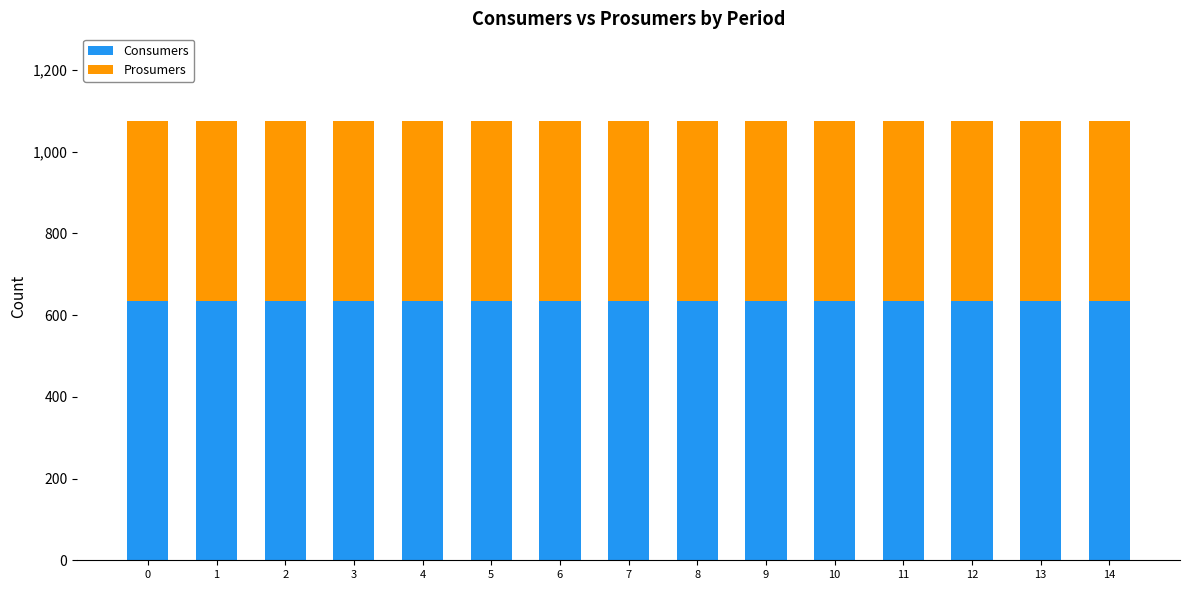

What is the minimum value for Consumers?

635